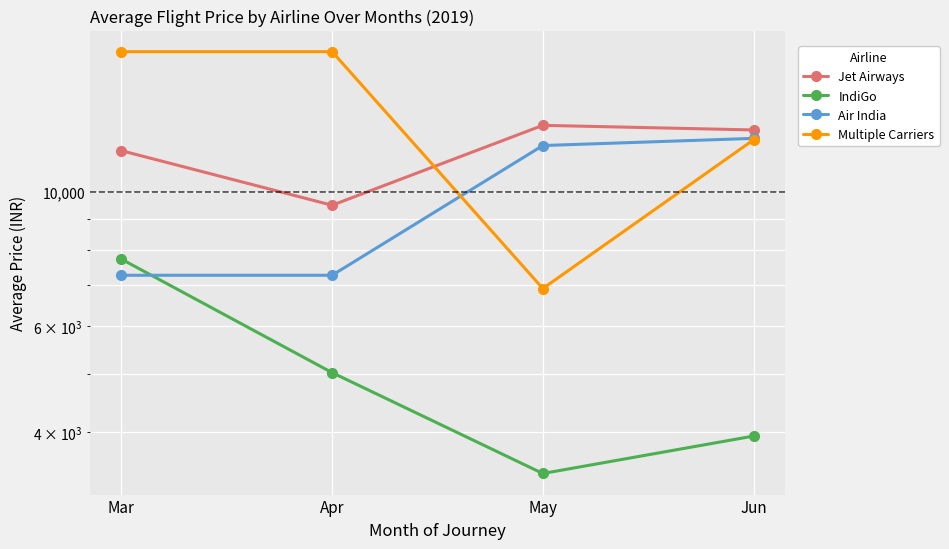

What are all the series names shown in the legend?

Jet Airways, IndiGo, Air India, Multiple Carriers